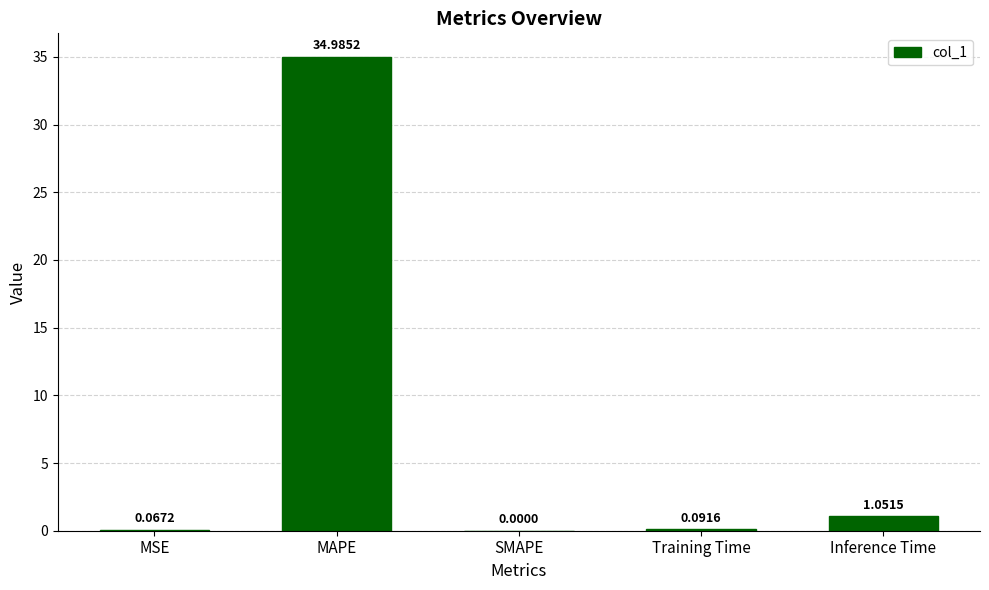

Does the chart contain stacked bars?

No